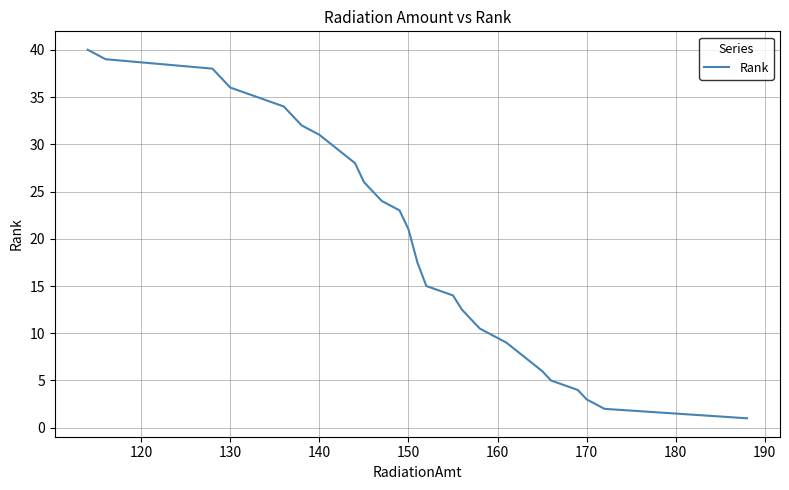

Is it true that the value at 14 is 12.3?

False